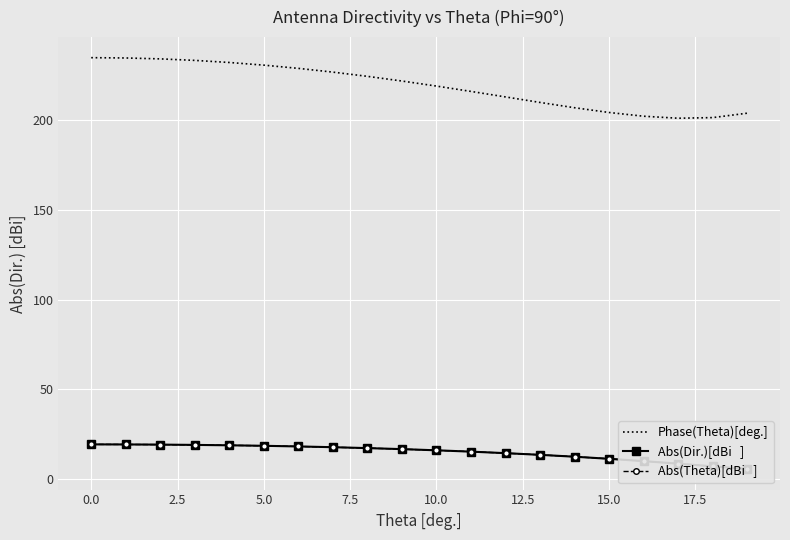

True or false: Abs(Theta)[dBi   ] has more than 1 interior local peaks.

False